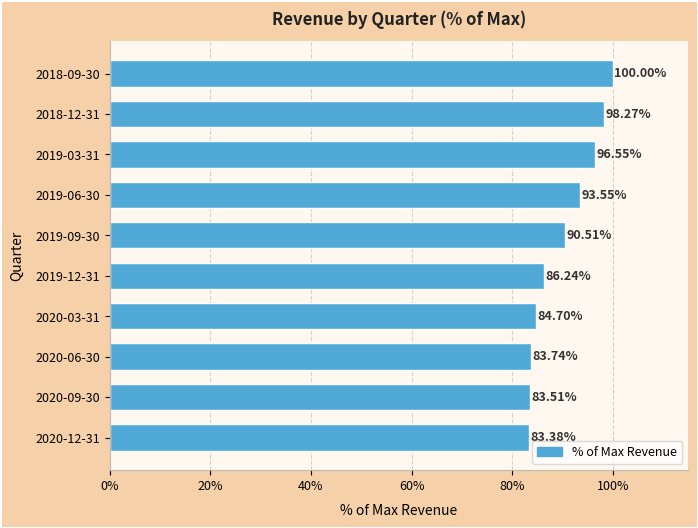

What is the maximum value shown in the chart?

100.0